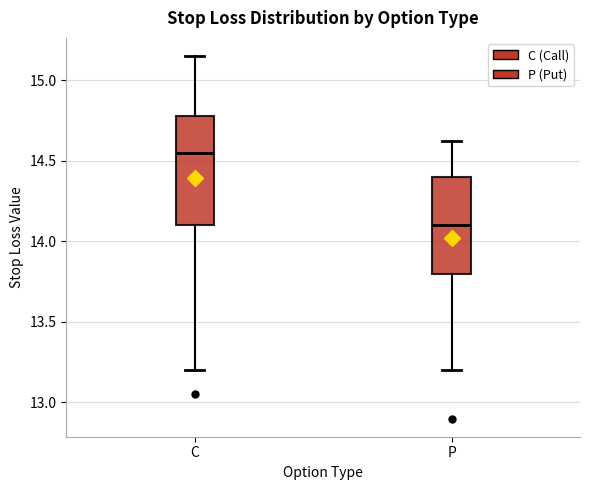

Reading left to right, read every box against the y-axis: the position of its median line, the range the box covers, and the ends of its whiskers. The values are not printed on the chart, so give them approximately, as read against the axis.

C: median 14.55, box 14.10 to 14.80, whiskers 13.20 to 15.15
P: median 14.10, box 13.80 to 14.40, whiskers 13.20 to 14.65